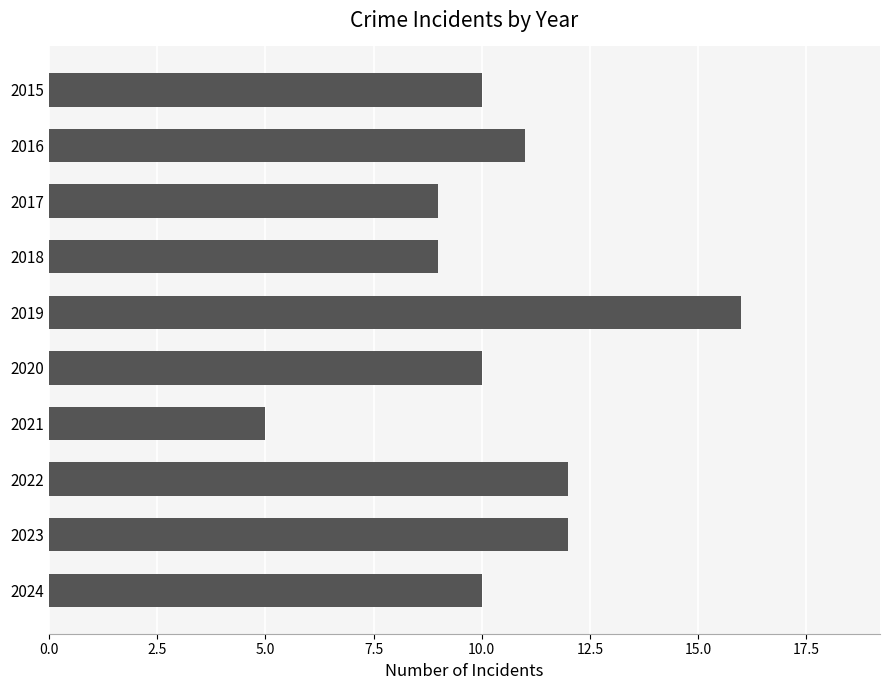

Is it true that the value at 2017 is 9?

True